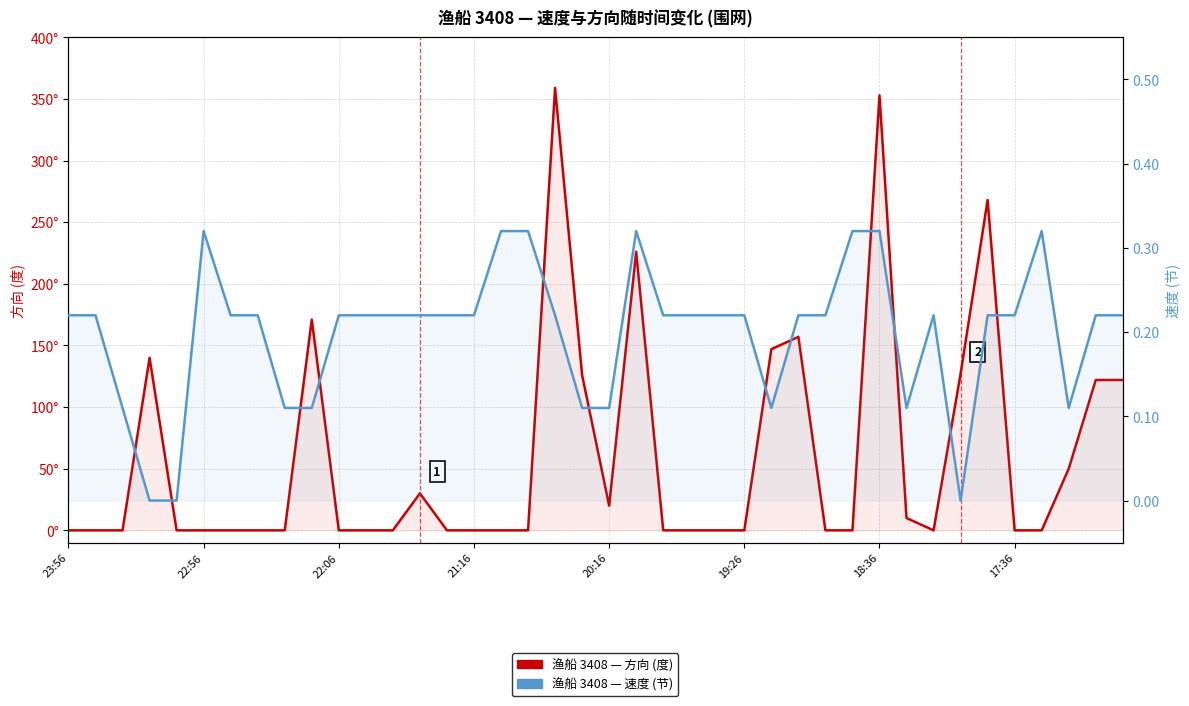

Between 30 and 28, which is larger?

30